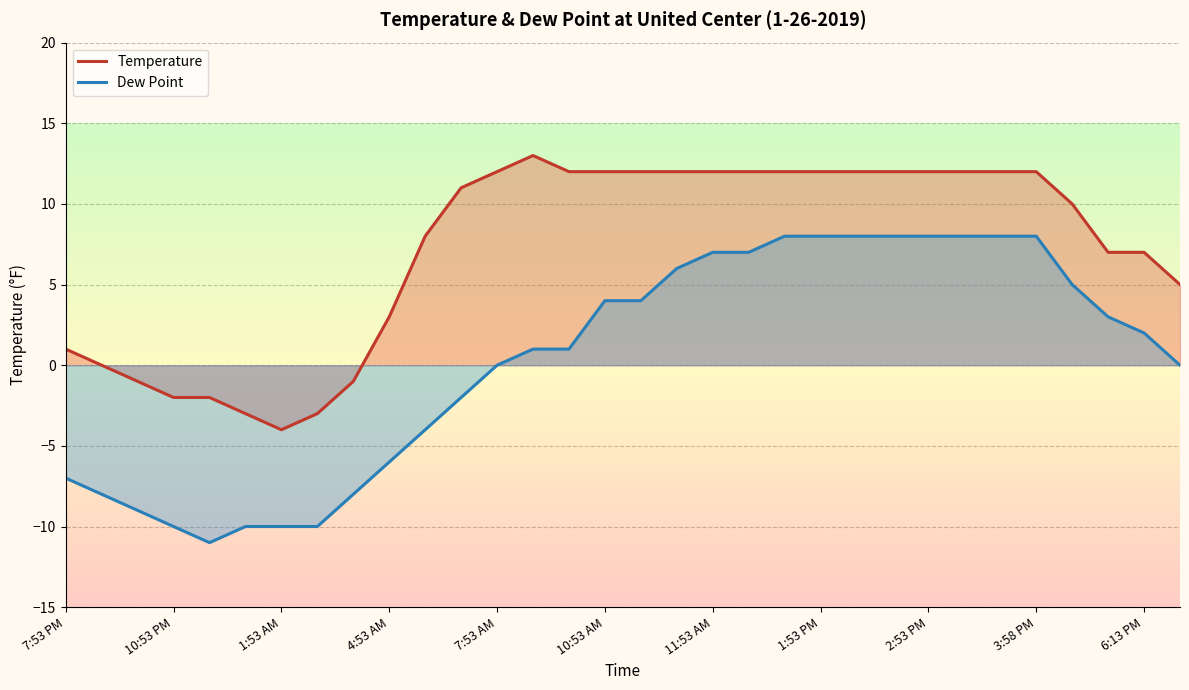

True or false: Dew Point and Temperature intersect in this chart.

False